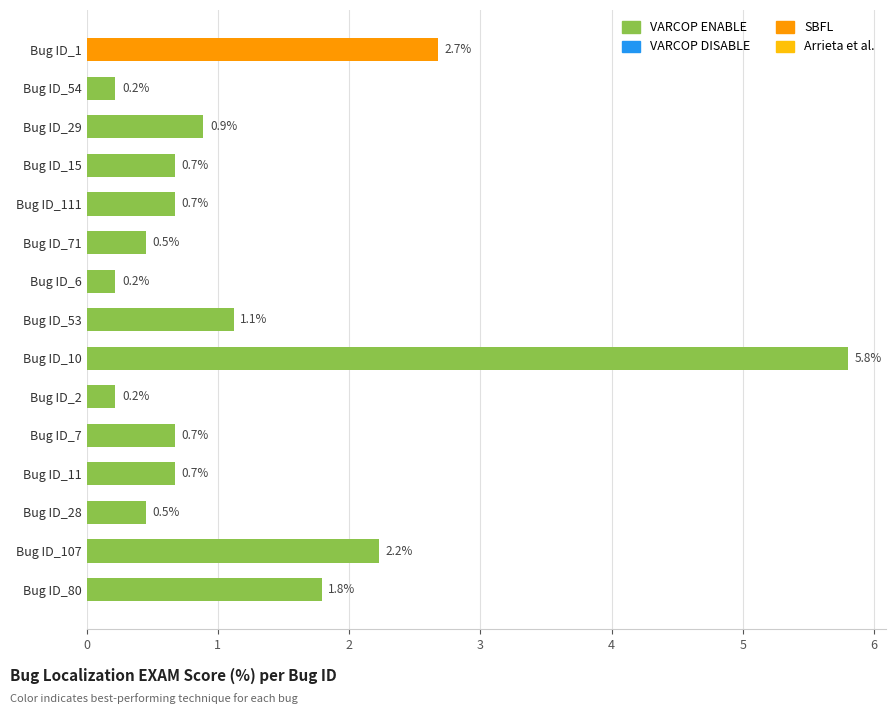

Reading bottom to top, what are all the values shown in this chart?

1.8	2.2	0.5	0.7	0.7	0.2	5.8	1.1	0.2	0.5	0.7	0.7	0.9	0.2	2.7